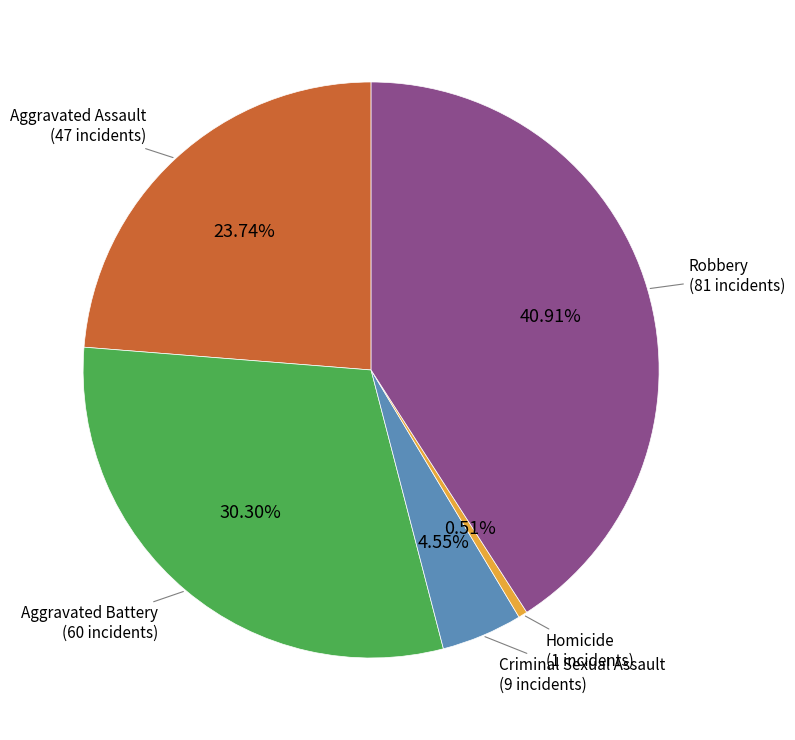

Does any single category account for the majority?

No